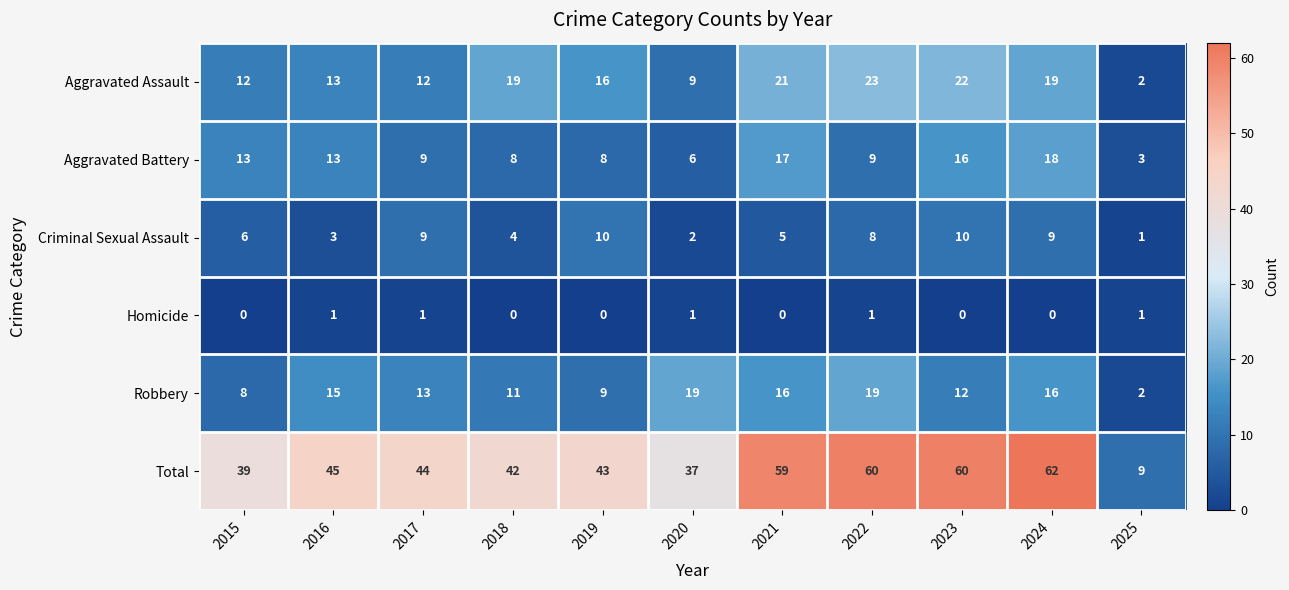

What is the difference between the maximum and minimum values in the Total series?

53